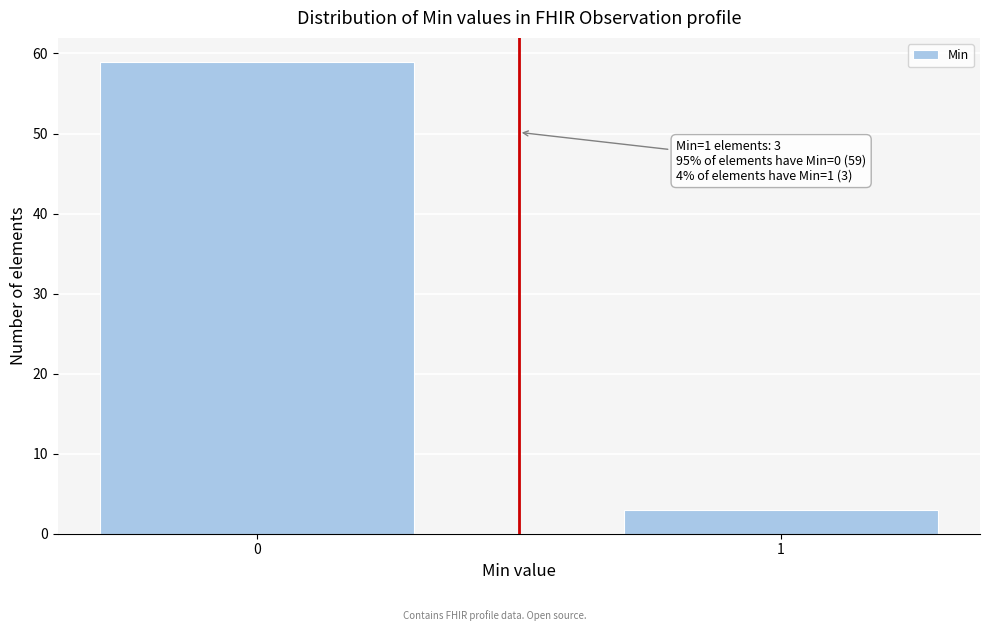

Reading left to right, extract all data points from this chart.

59	3